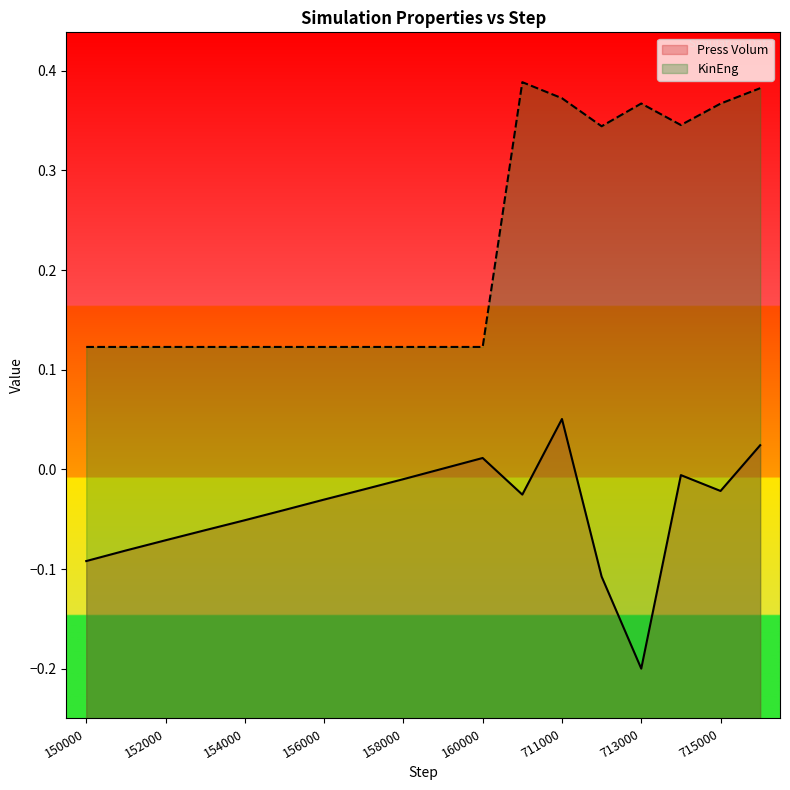

At 150000, list the series in order from smallest to largest.

Press Volum, KinEng